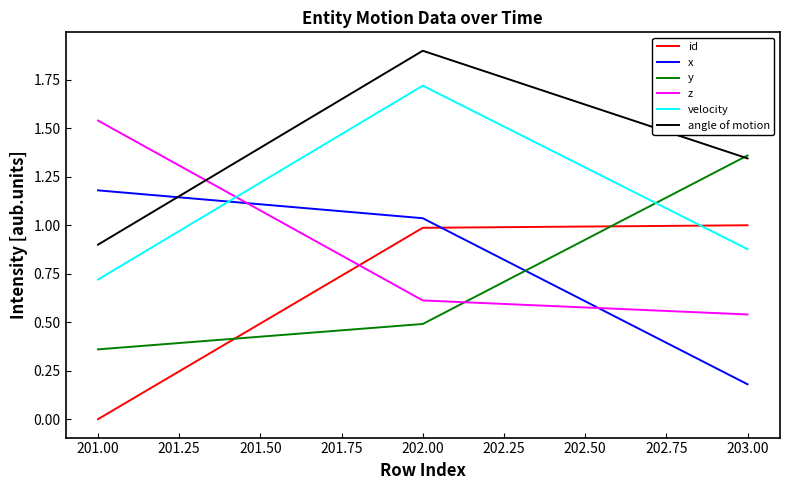

What position from the left is 201.00?

1